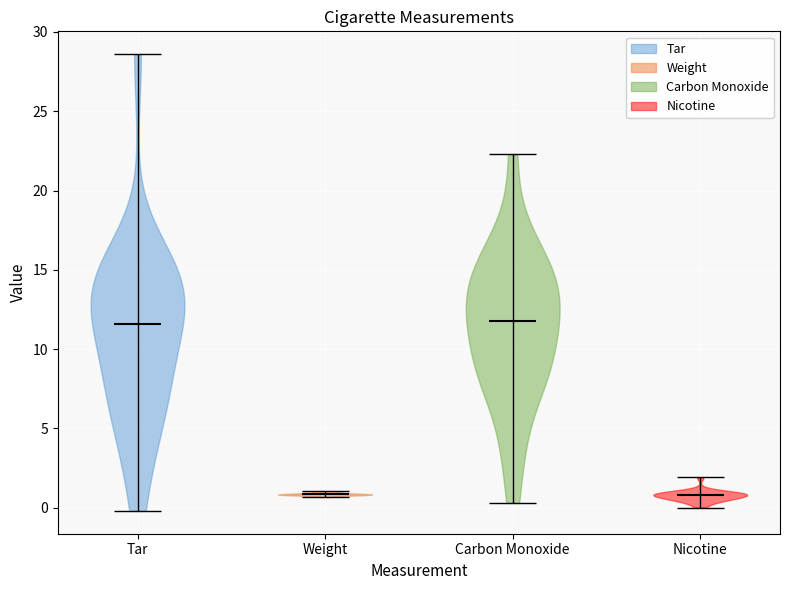

Reading left to right, read every violin against the y-axis: where its median line is, and the lowest and highest points it reaches. The values are not printed on the chart, so give them approximately, as read against the axis.

Tar: median line 11.5, lowest point 0.0, highest point 28.5
Weight: median line 1.0, lowest point 0.5, highest point 1.0
Carbon Monoxide: median line 12.0, lowest point 0.5, highest point 22.5
Nicotine: median line 1.0, lowest point 0.0, highest point 2.0